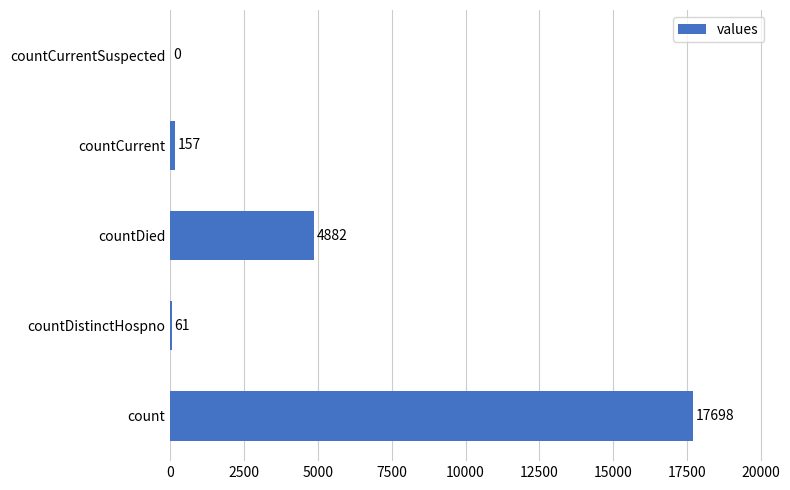

At which category does the chart reach its peak across all series?

count